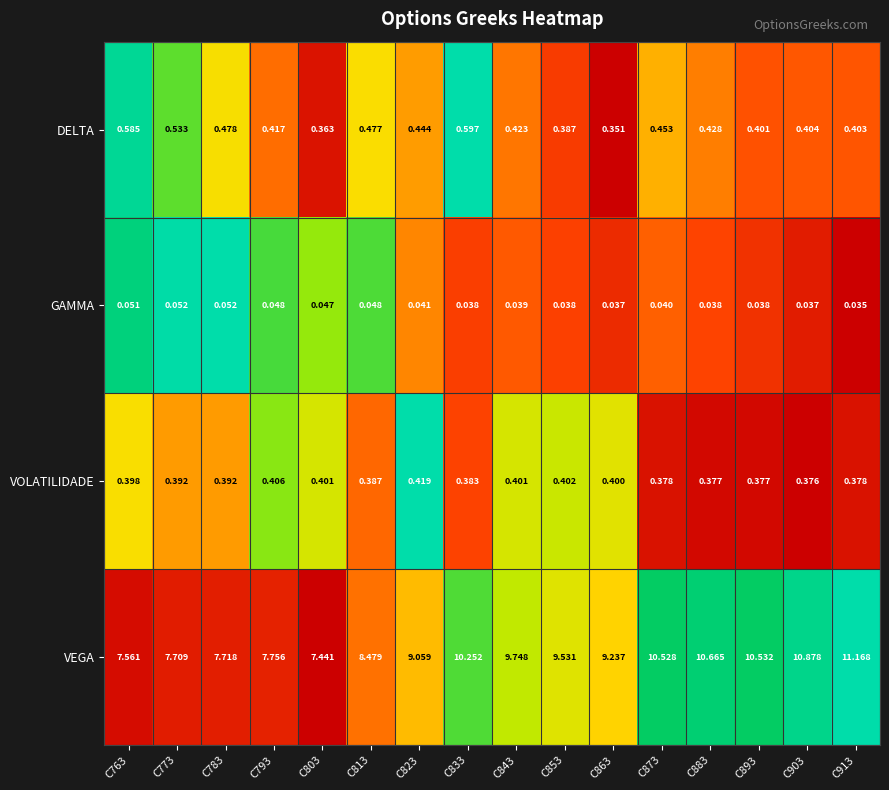

Which category has the highest value across all series?

C913